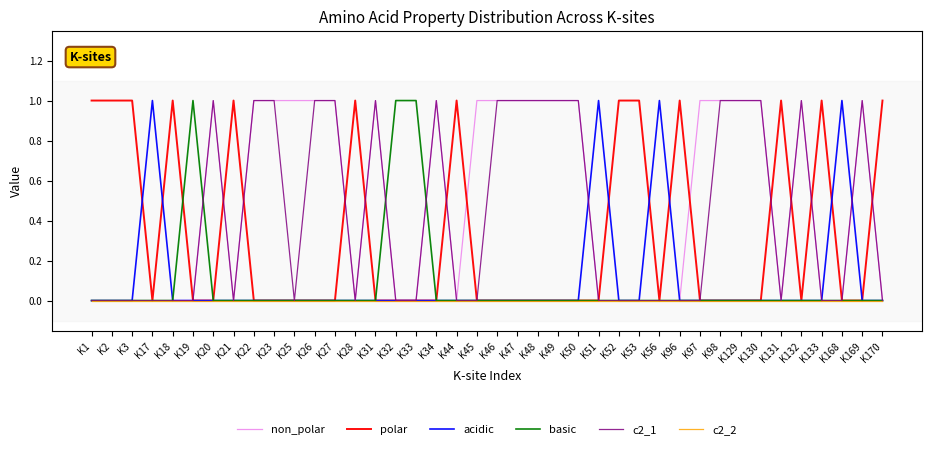

The value of c2_2 at K53 is 0. True or false?

True